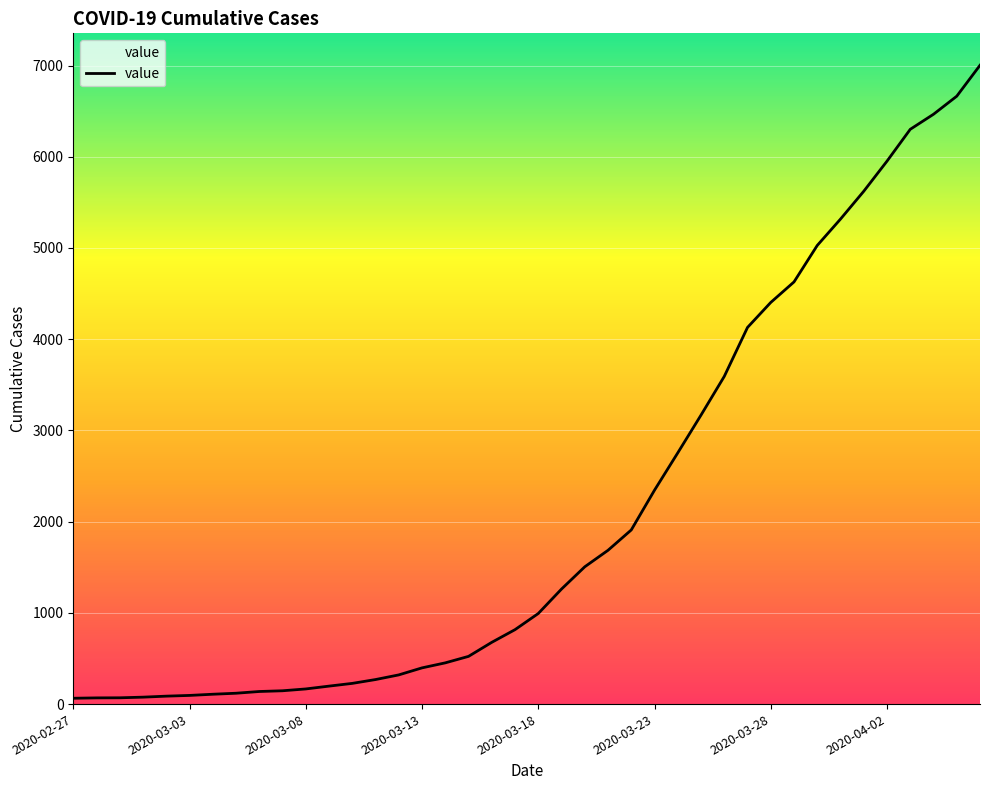

What is the difference between the maximum and minimum values?

6939